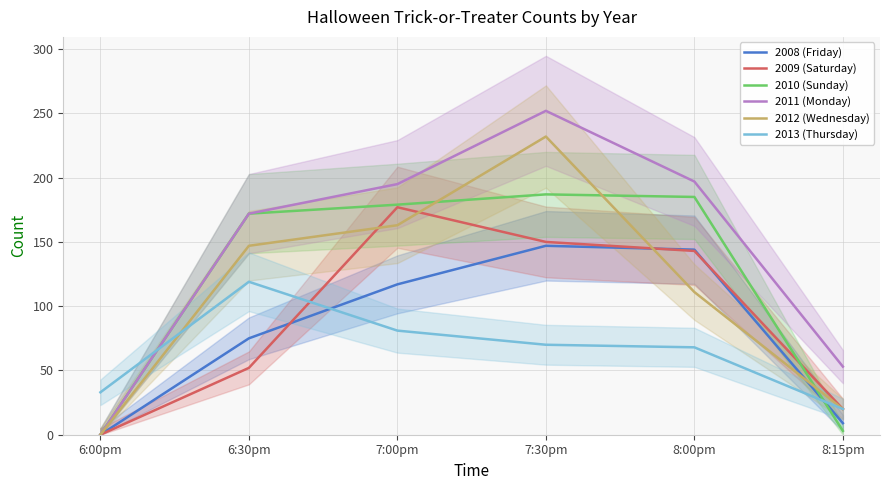

True or false: 2013 (Thursday) and 2010 (Sunday) cross at least once.

True